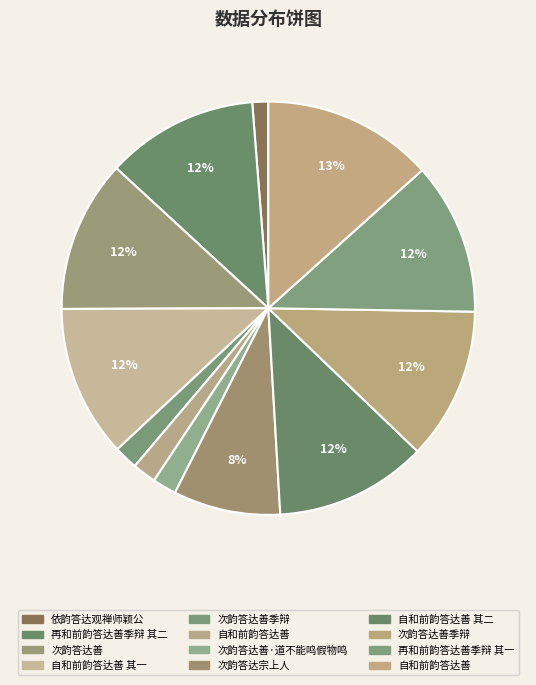

Is there any slice that represents more than half of the pie?

No